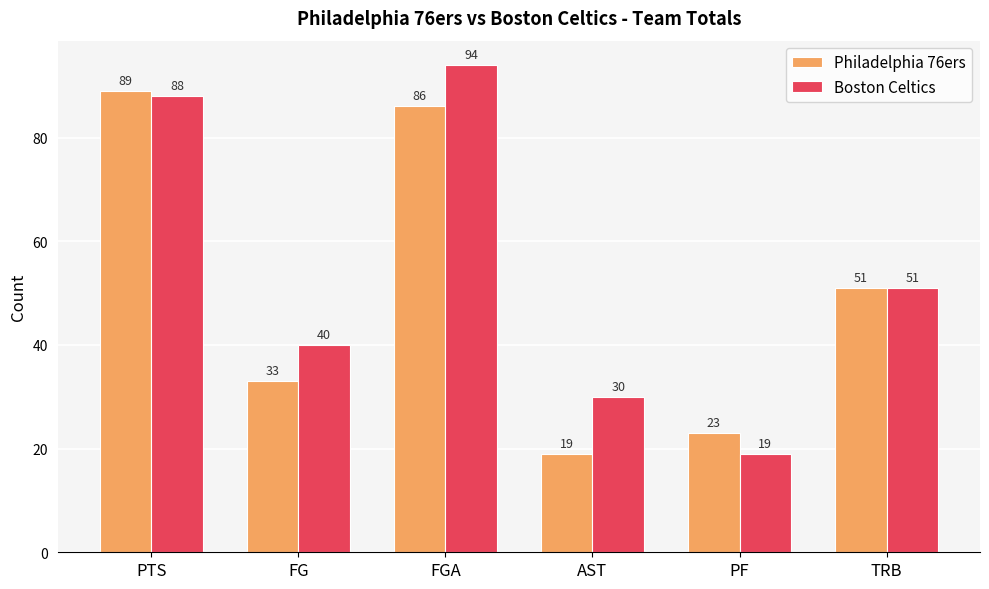

At which category is the sum across all series the highest?

FGA